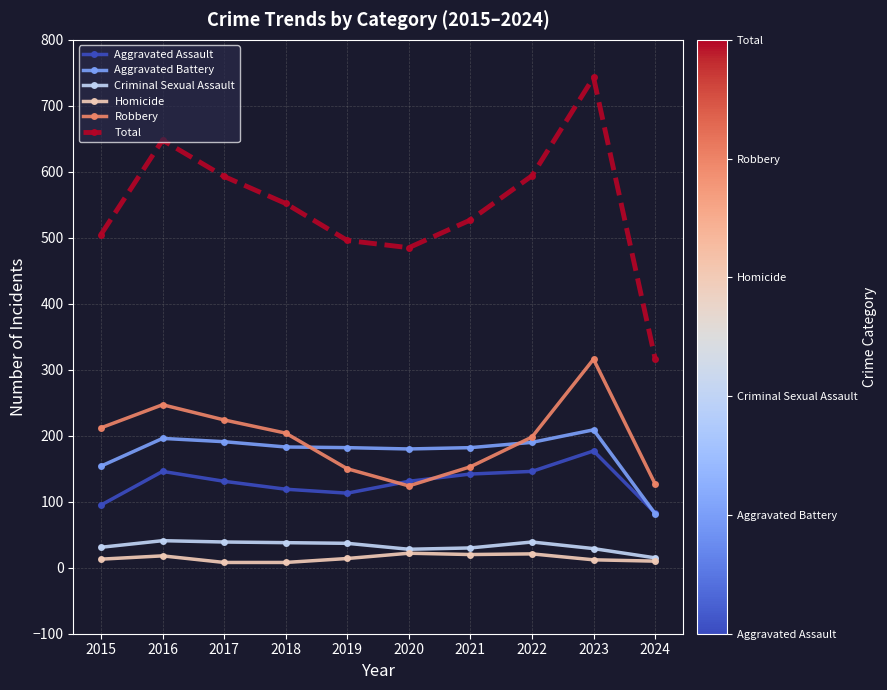

At which label does Aggravated Assault first exceed 131?

2016